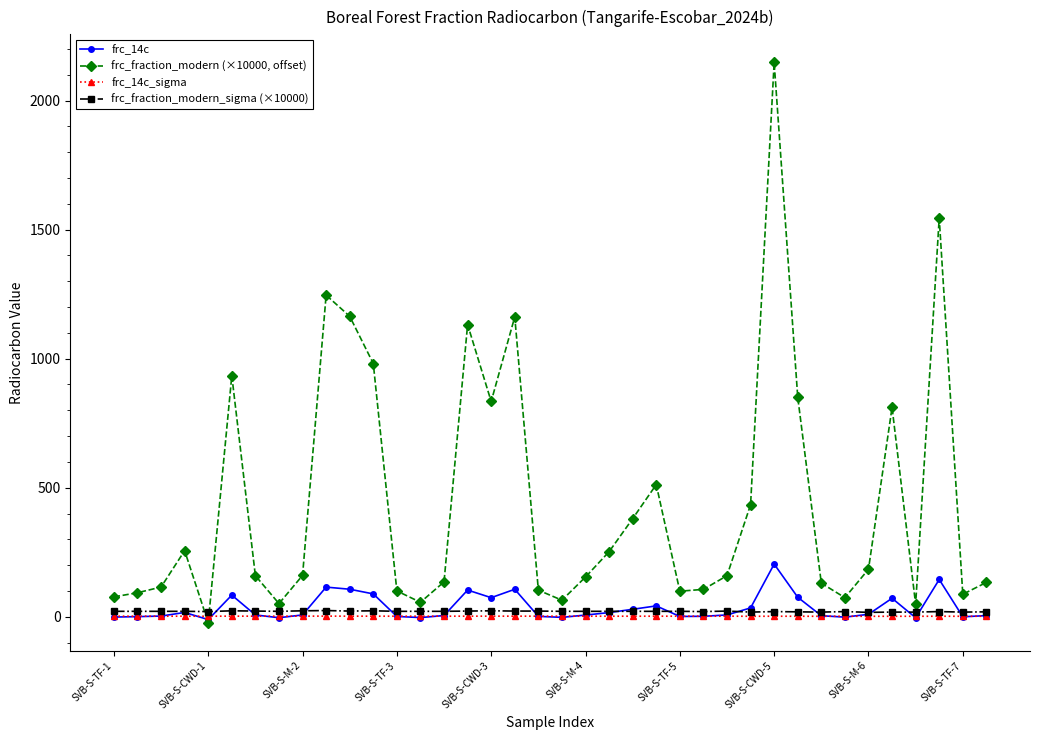

True or false: frc_fraction_modern (×10000, offset) and frc_fraction_modern_sigma (×10000) cross at least once.

True